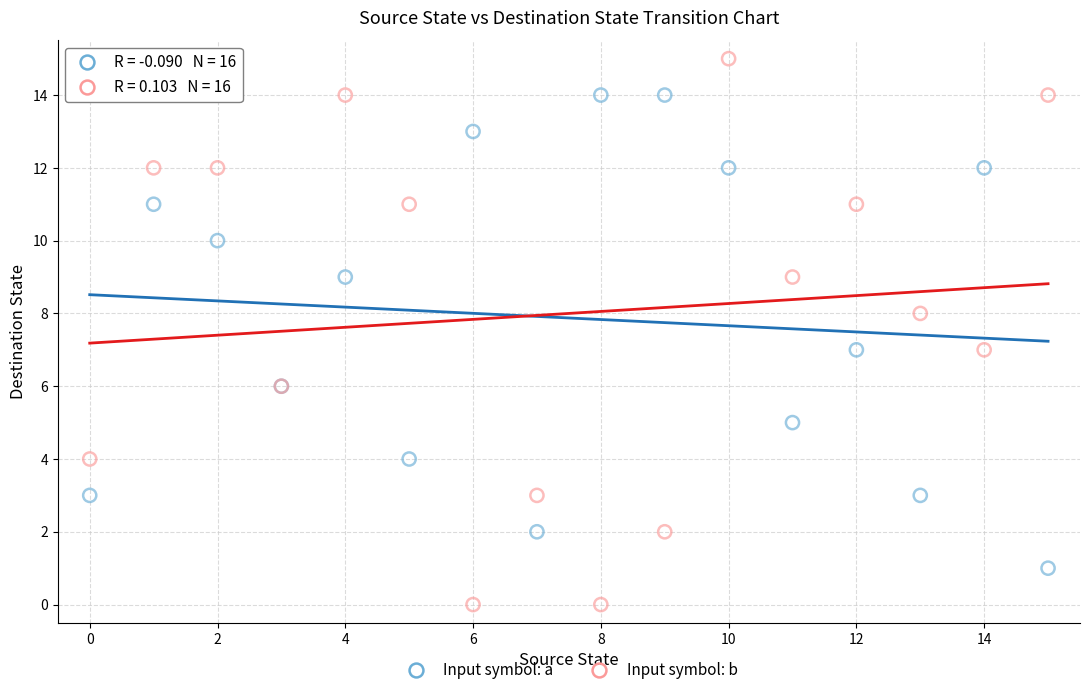

What are all the series names shown in the legend?

Input symbol: a, Input symbol: b